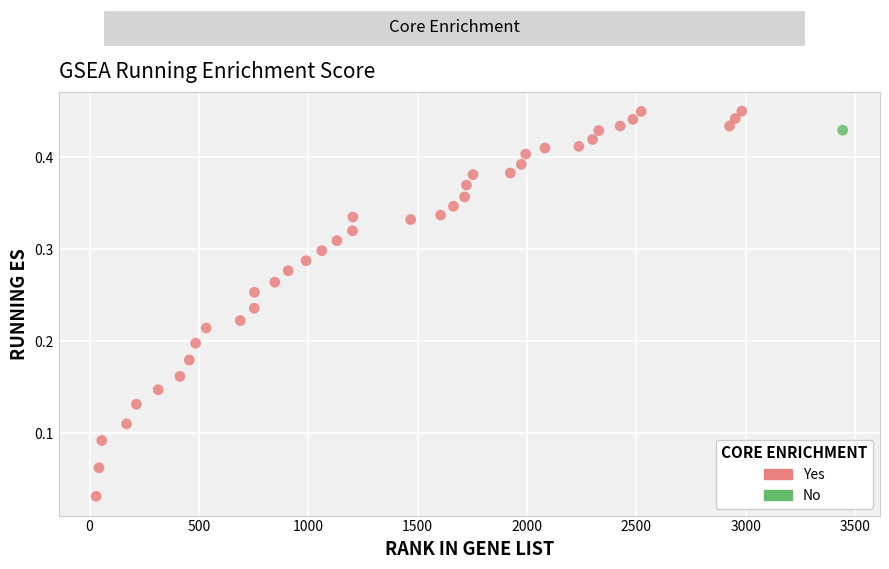

What are all the series names shown in the legend?

Yes, No